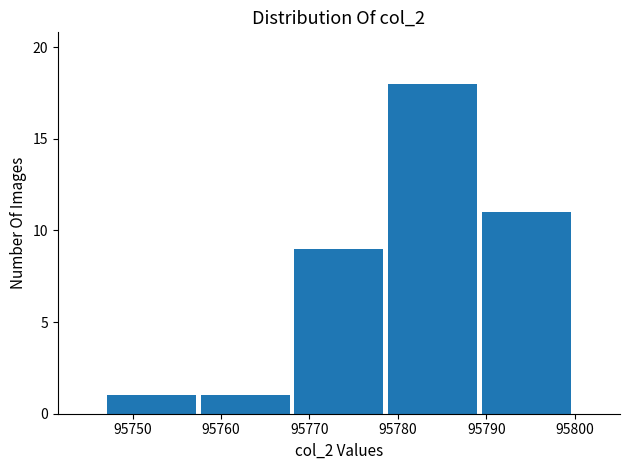

Reading left to right, transcribe this chart: for each bar, give the range it covers on the x-axis and its height. Neither the bar edges nor the heights are printed on the chart, so give them approximately, as read against the axes.

95747 to 95757: 1
95757 to 95768: 1
95768 to 95779: 9
95779 to 95789: 18
95789 to 95800: 11